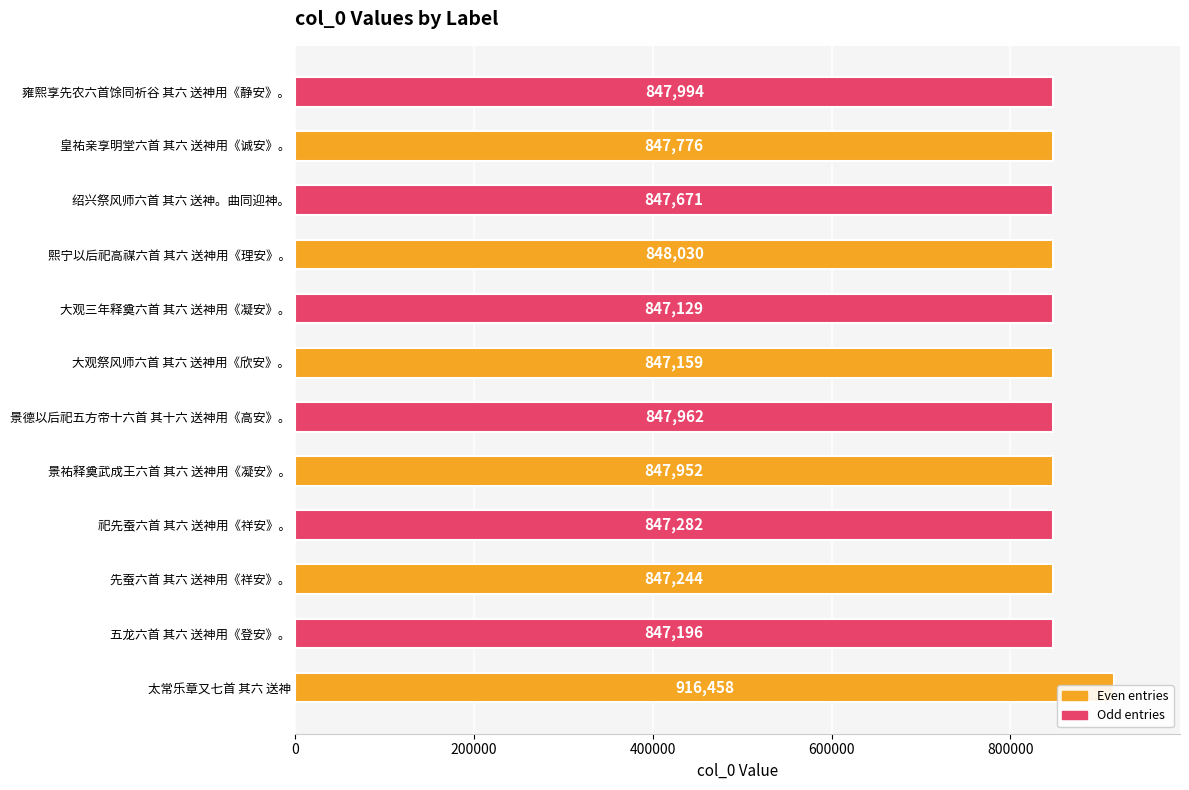

What is the sum of all values?

10239853